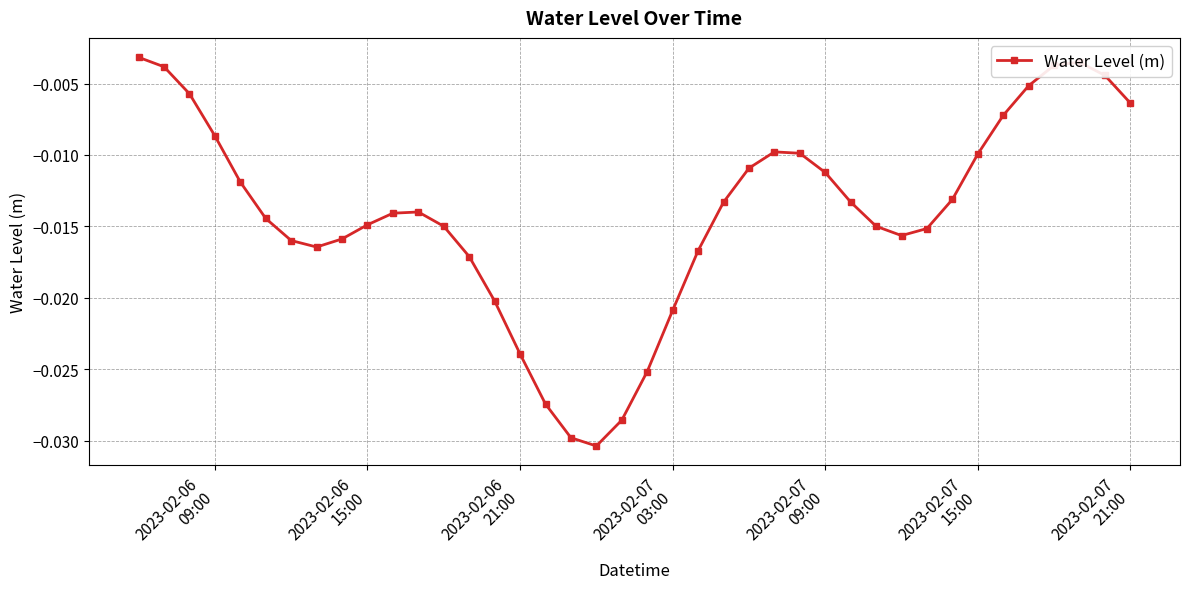

True or false: there are more than 1 points higher than both neighbors.

True